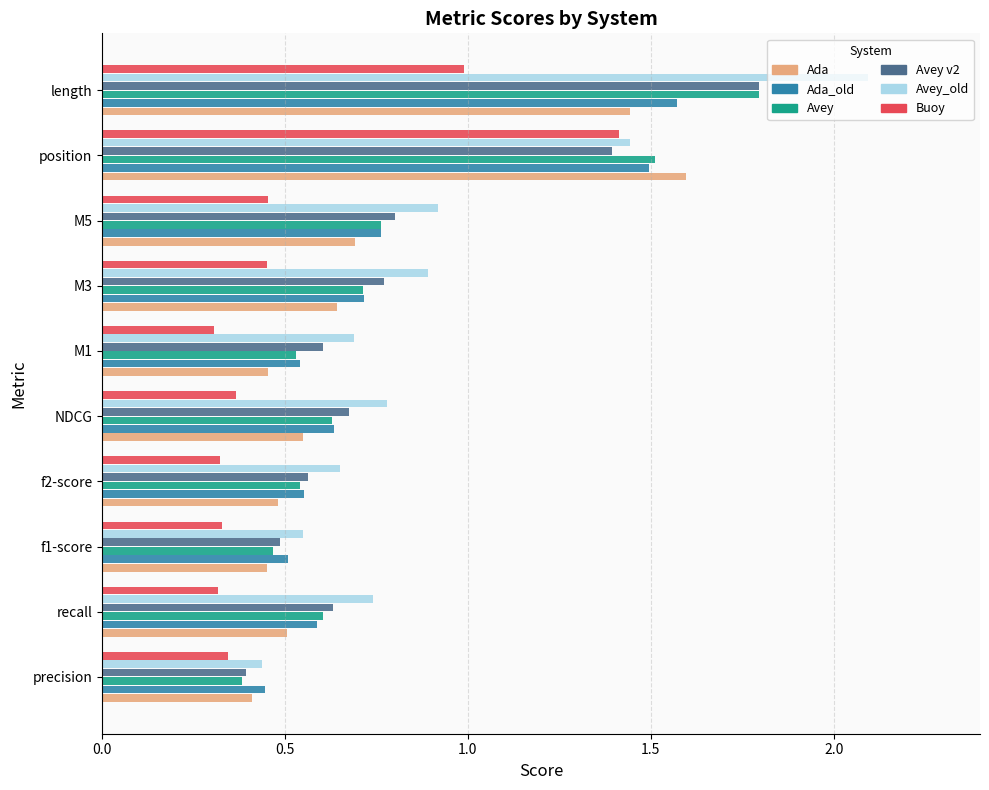

Which category has the highest value in the Avey v2 series?

length